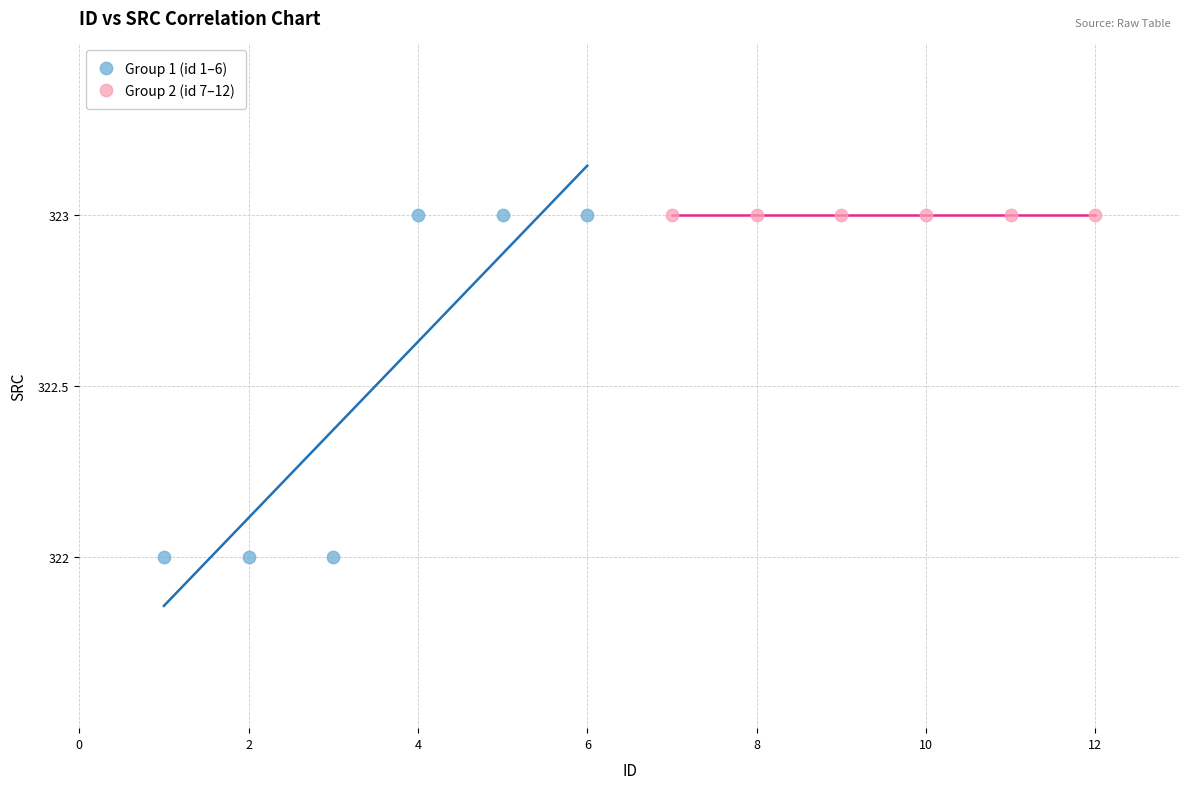

What are all the series names shown in the legend?

Group 1 (id 1–6), Group 2 (id 7–12)